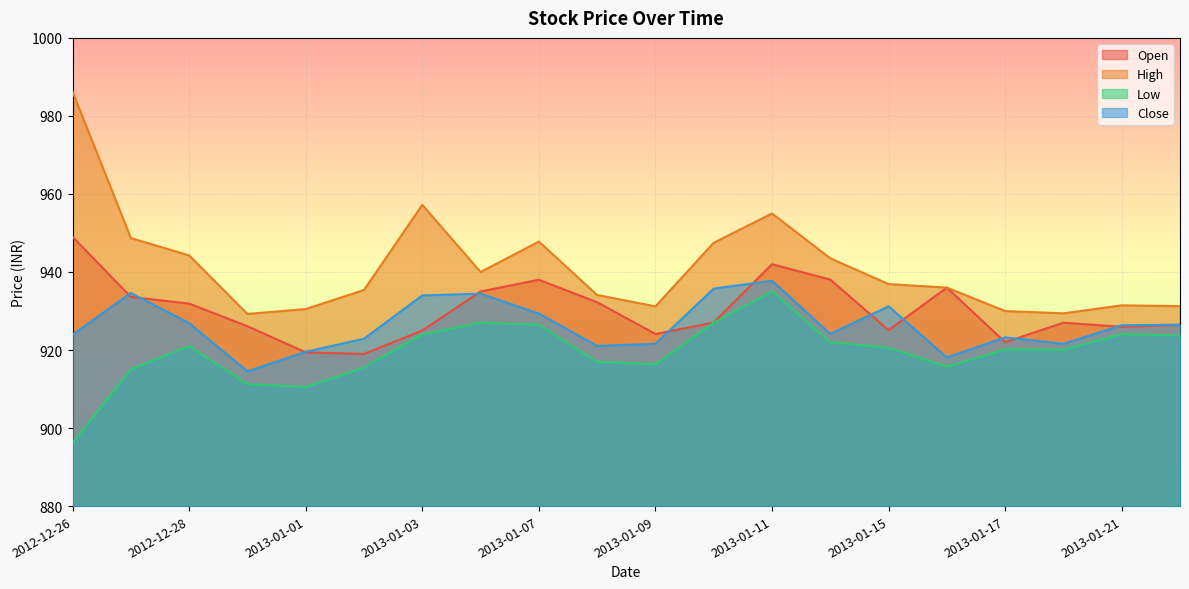

How many interior local peaks does the Low series have?

5